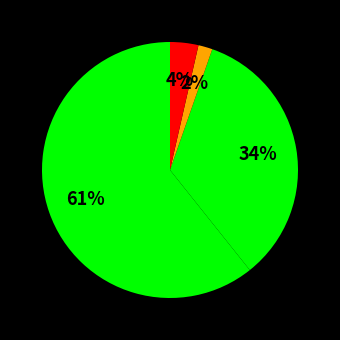

How many slices are in this pie chart?

4